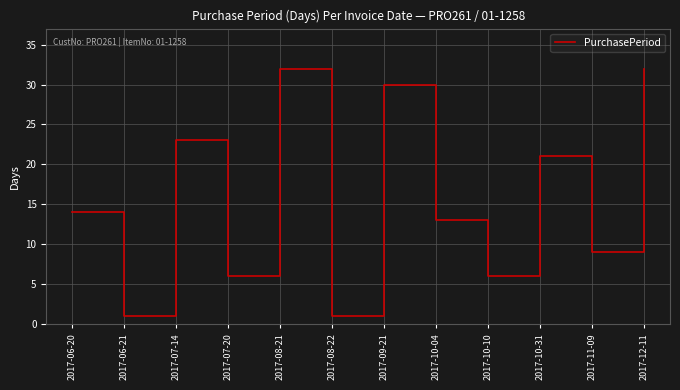

What is the difference between the second highest and minimum values?

31